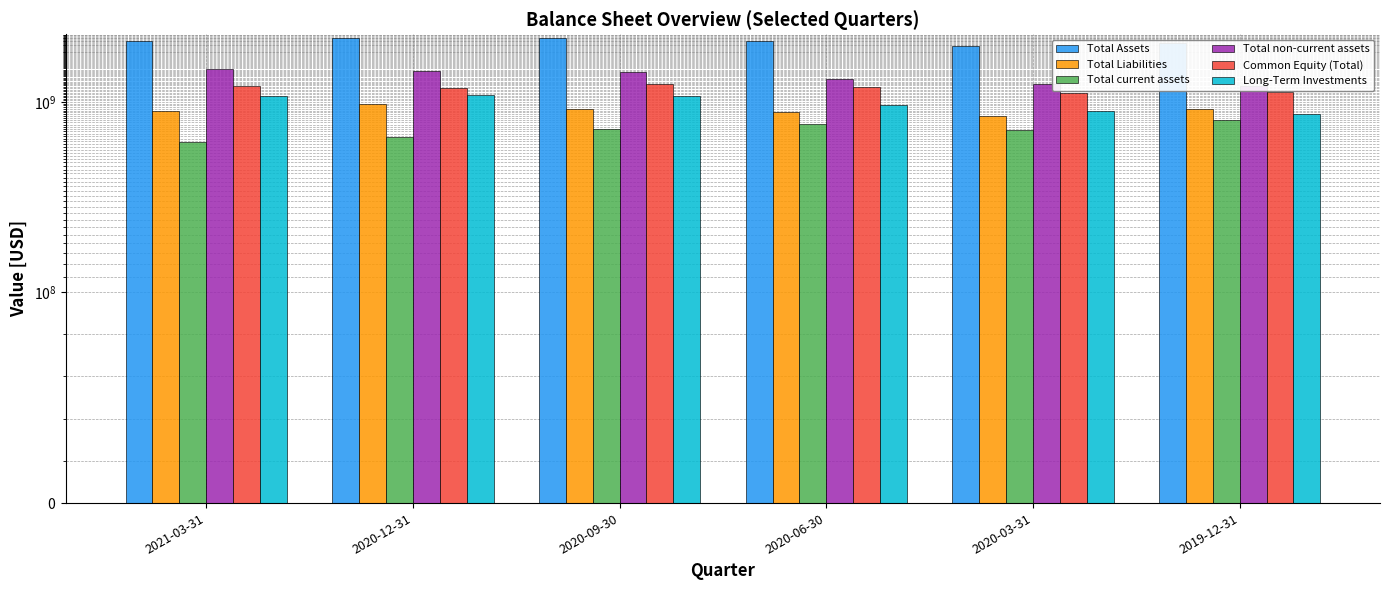

Between 2020-12-31 and 2020-06-30, which series saw the biggest shift?

Total non-current assets